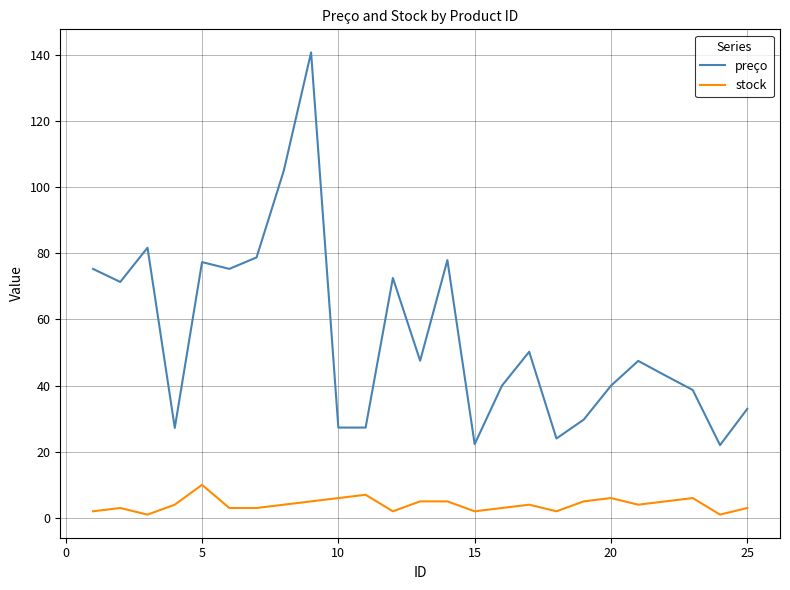

What is the highest value of the stock series?

10.0